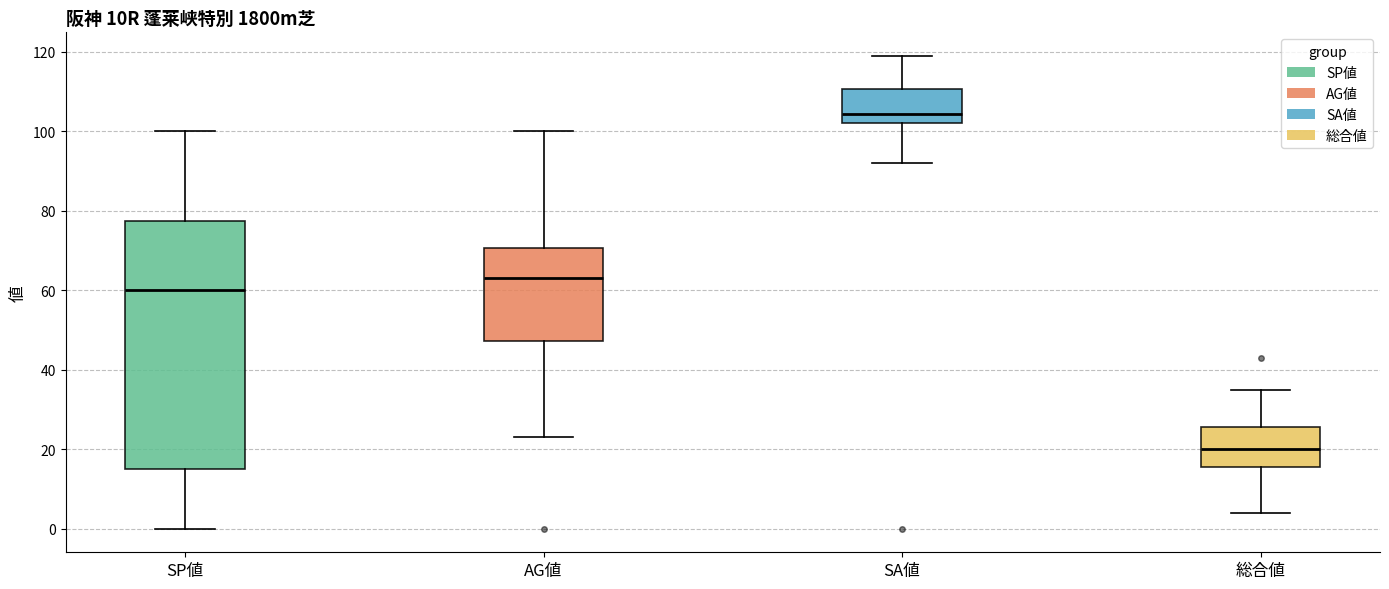

Reading left to right, transcribe this box plot: for each box, give where its median line is, the range the box spans, and where its two whiskers end, as read against the y-axis. The values are not printed on the chart, so give them approximately, as read against the axis.

SP値: median 60, box 16 to 78, whiskers 0 to 100
AG値: median 64, box 48 to 70, whiskers 24 to 100
SA値: median 104, box 102 to 110, whiskers 92 to 120
総合値: median 20, box 16 to 26, whiskers 4 to 36